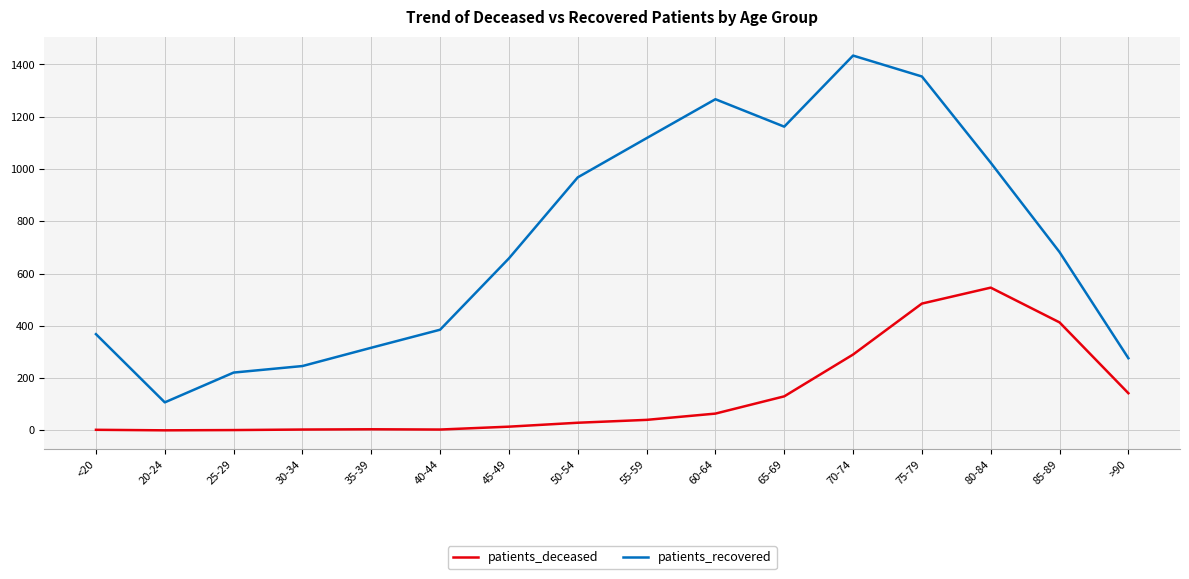

Where does the patients_recovered series first go above 682?

50-54